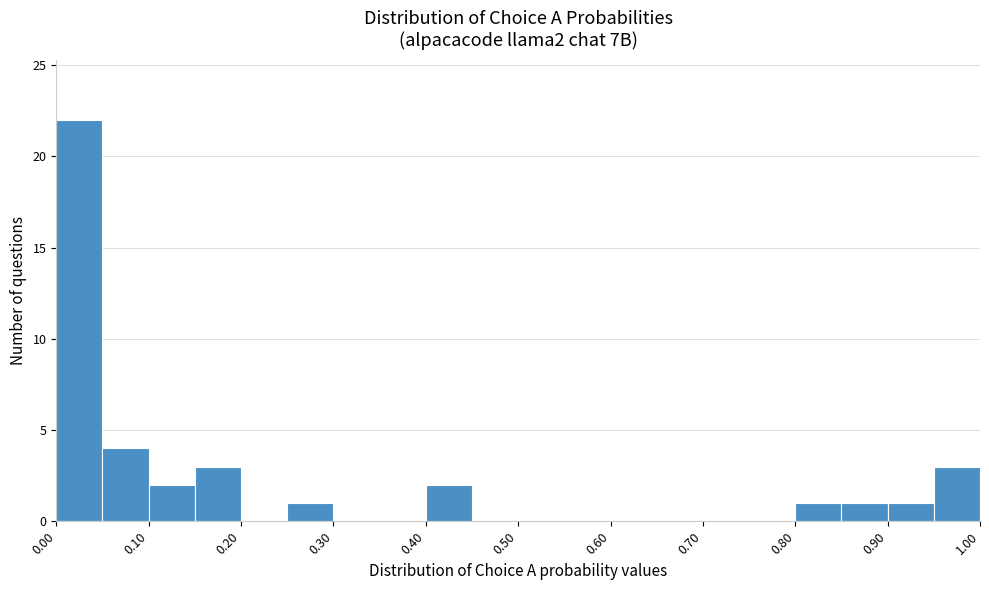

What is the height of the bar covering 0.05 to 0.10 on the x-axis? The values are not printed on the chart, so give them approximately, as read against the axis.

4